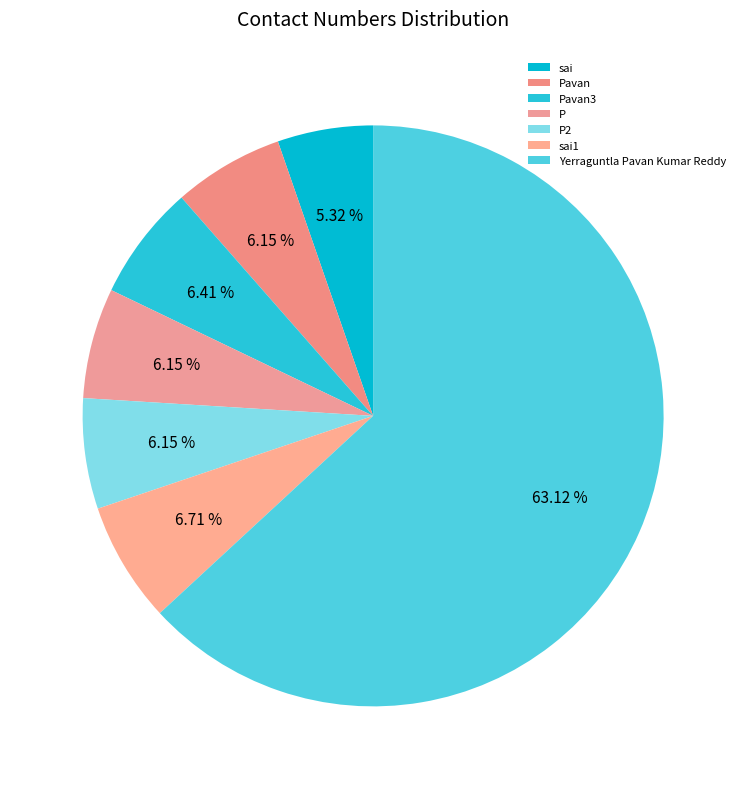

Combined, what portion of the pie is Yerraguntla Pavan Kumar Reddy and sai1?

69.8%